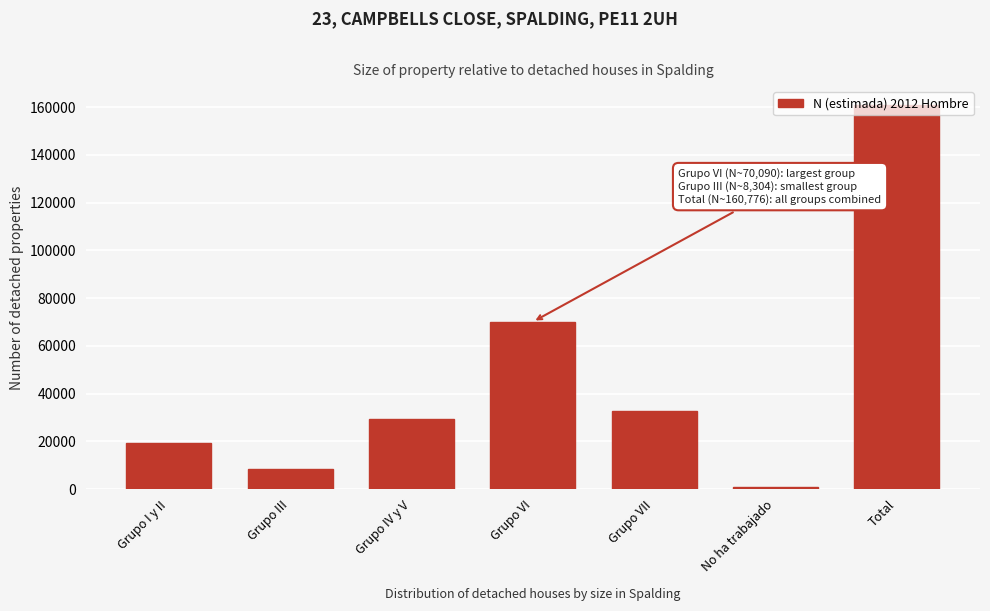

Which category has the lowest value across all series?

No ha trabajado